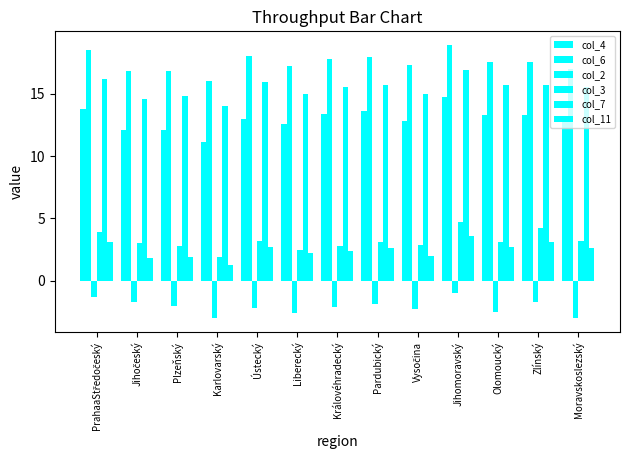

Which has a higher value, Jihočeský or Jihomoravský?

Jihomoravský